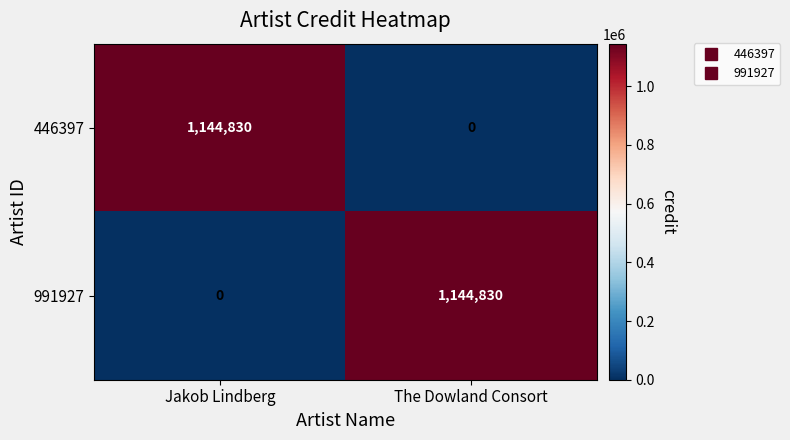

List the labels in order of 991927 value, largest first.

The Dowland Consort, Jakob Lindberg